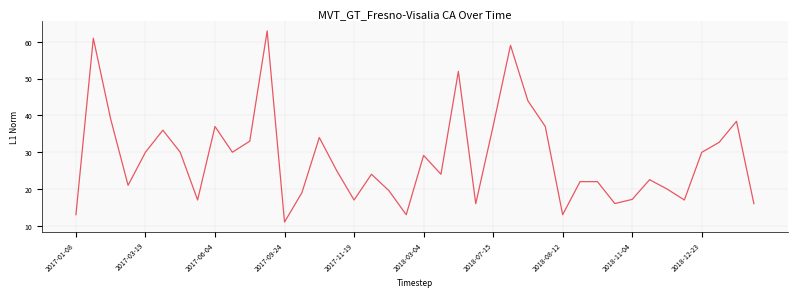

What is the difference between the maximum and minimum values?

52.0